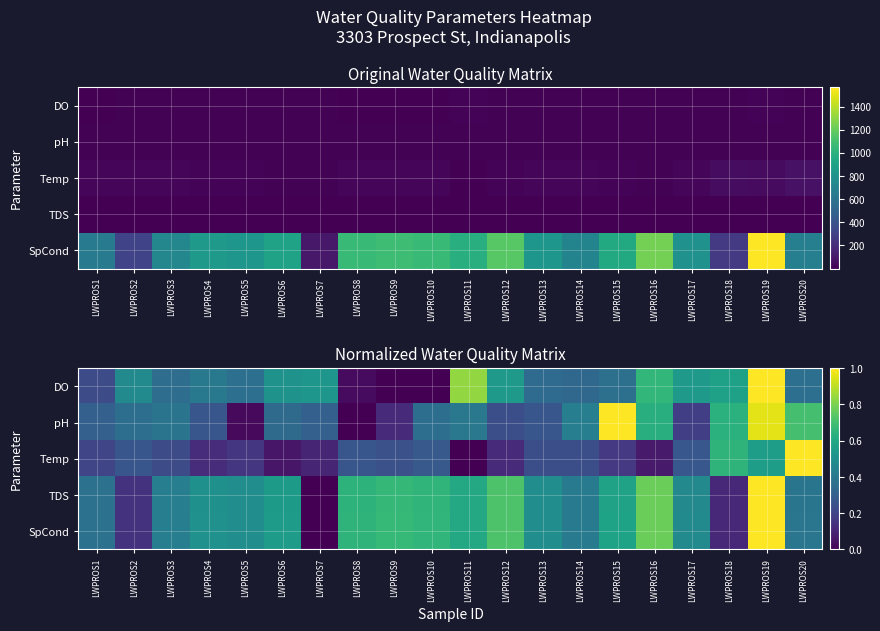

At which label does Temp reach its minimum?

LWPROS11